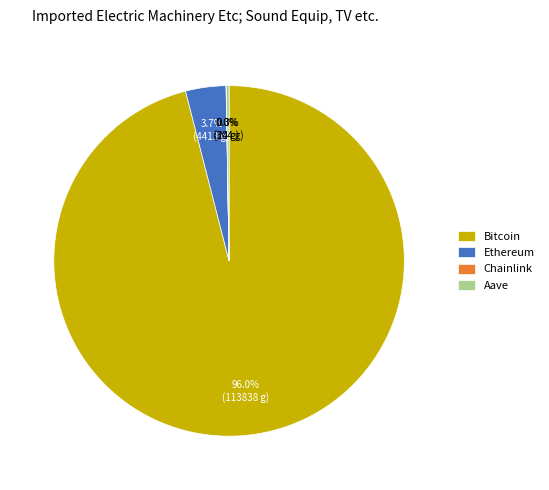

What portion of the pie excludes Ethereum?

96.3%